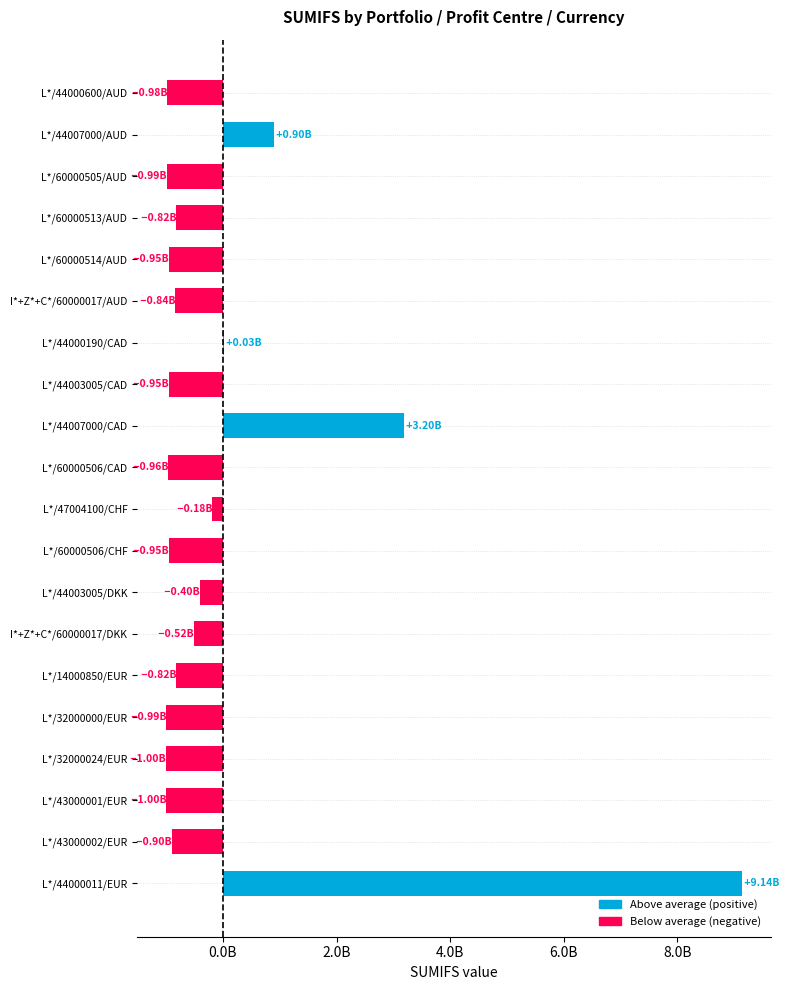

Which has a higher value, L*/43000001/EUR or L*/60000505/AUD?

L*/60000505/AUD